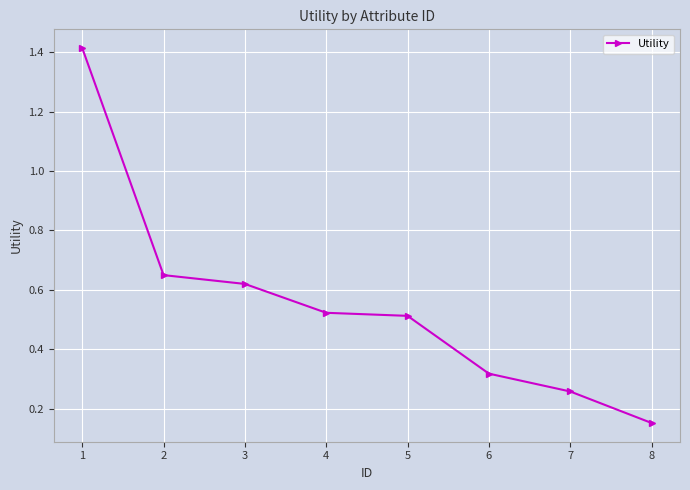

What is the change in value from 3 to 6?

-0.3